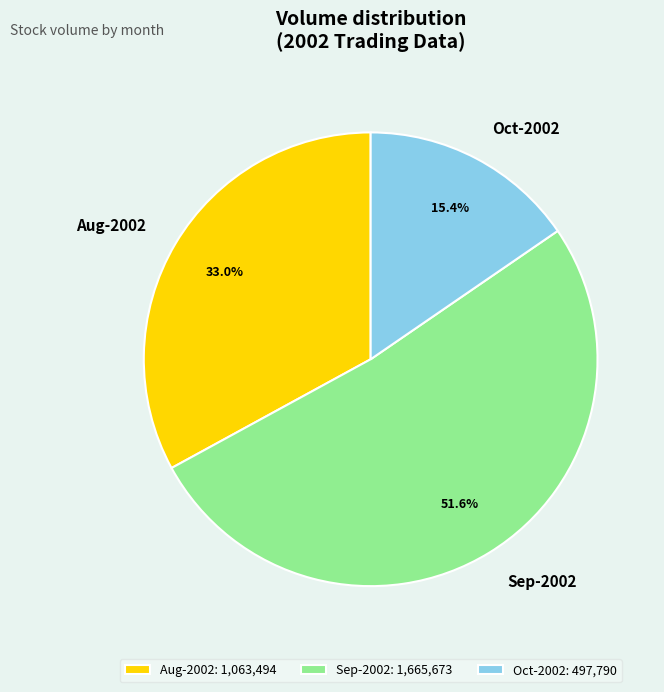

Which has a higher value, Oct-2002 or Aug-2002?

Aug-2002